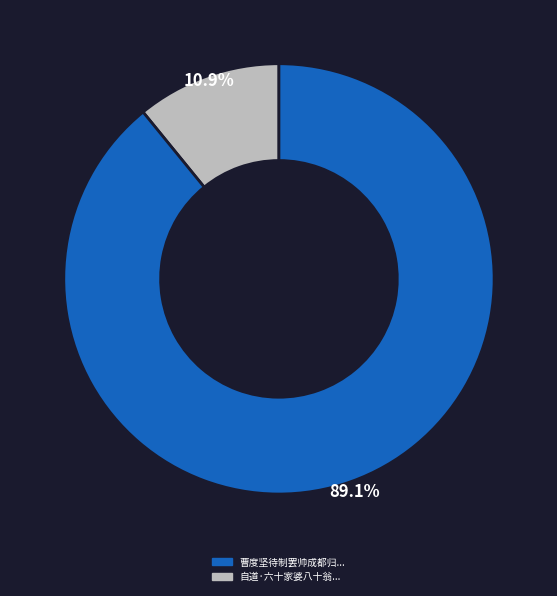

Does any single category account for the majority?

Yes